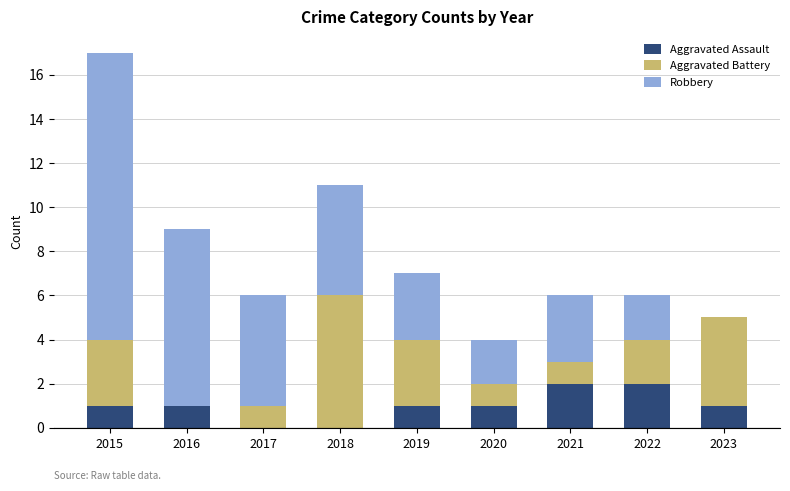

The Aggravated Assault series shows 1 at 2016. True or false?

True